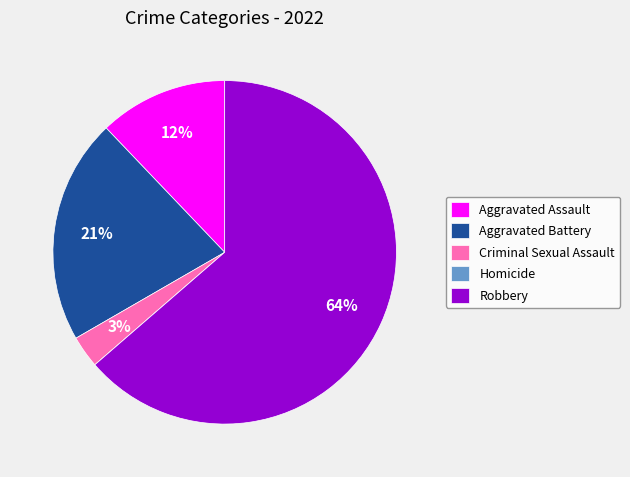

To the nearest percent, what is the average slice percentage?

20%